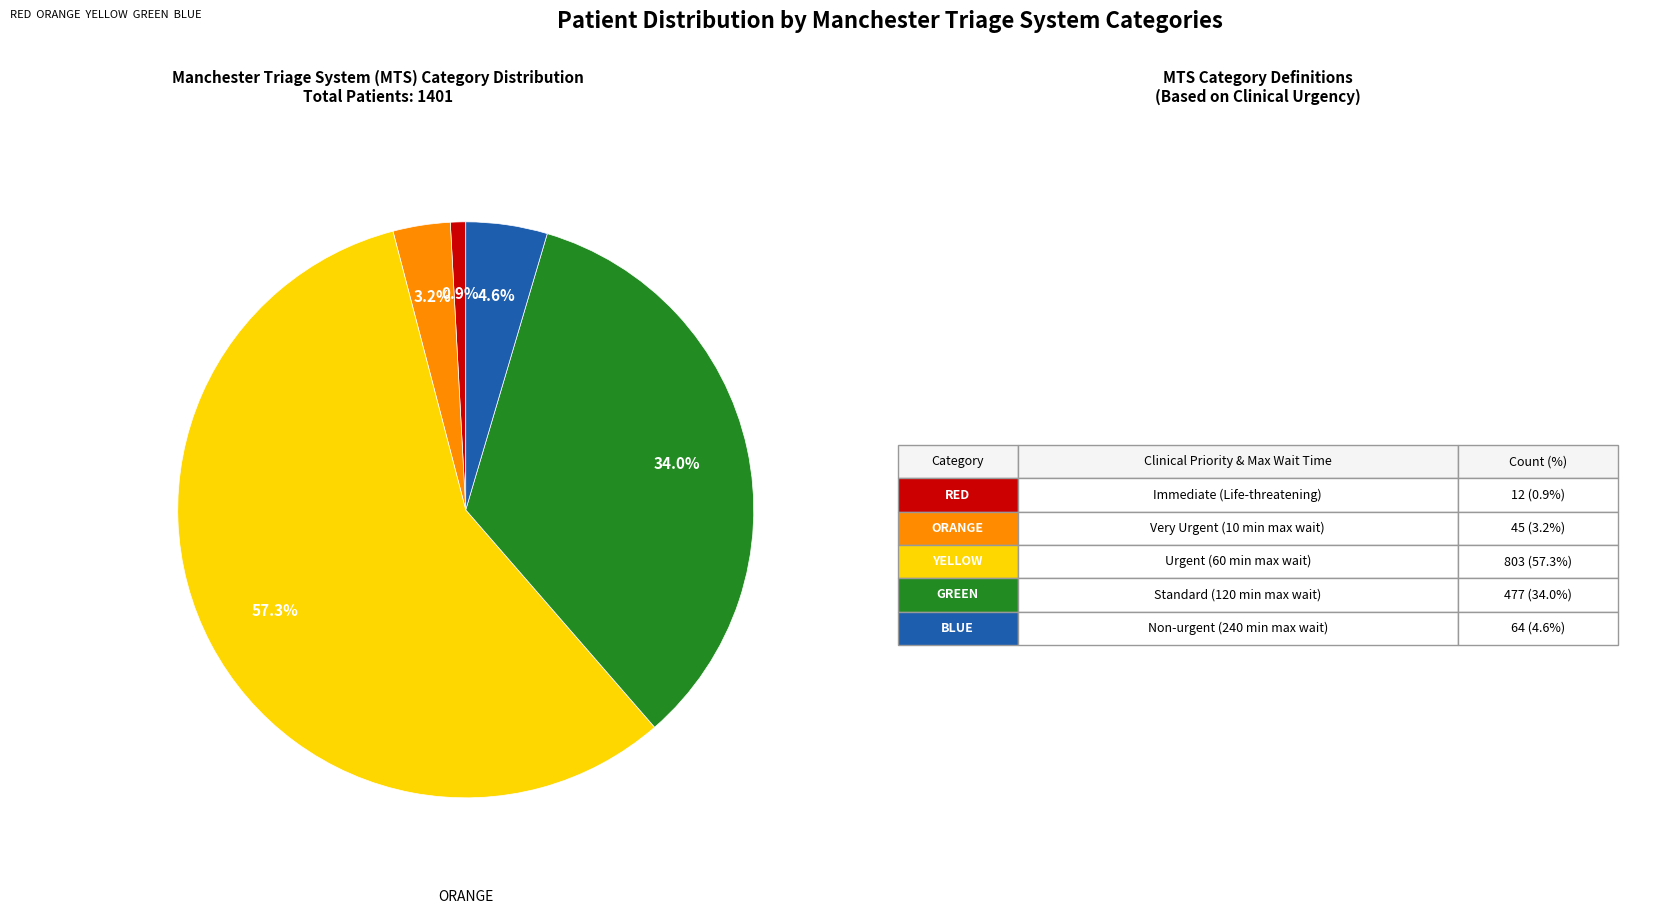

Does any single category account for the majority?

Yes